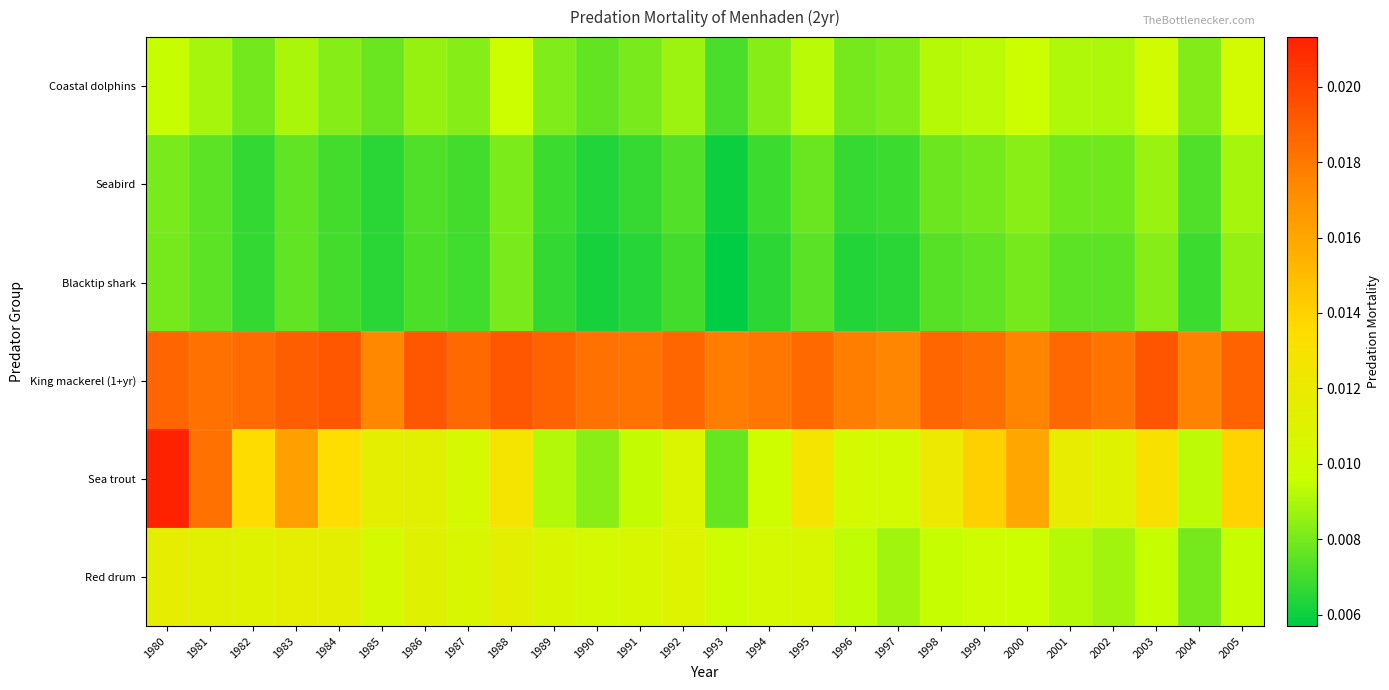

Which series changed the most between 1982 and 2002?

Sea trout